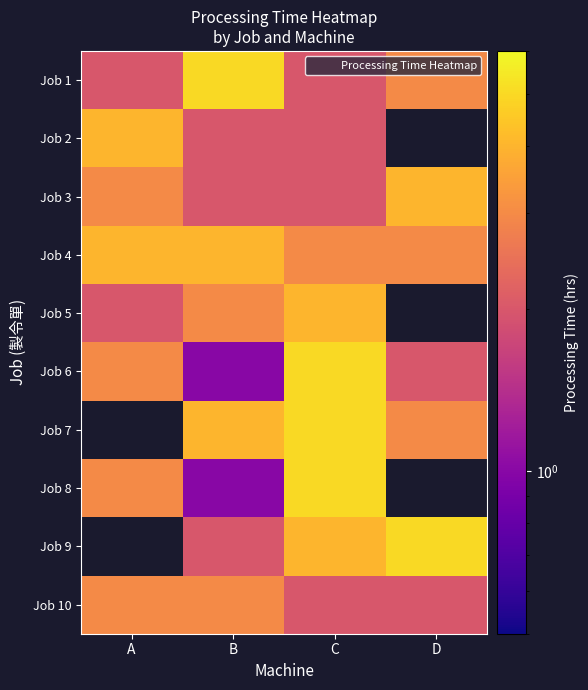

How many categories are shown in the chart?

4